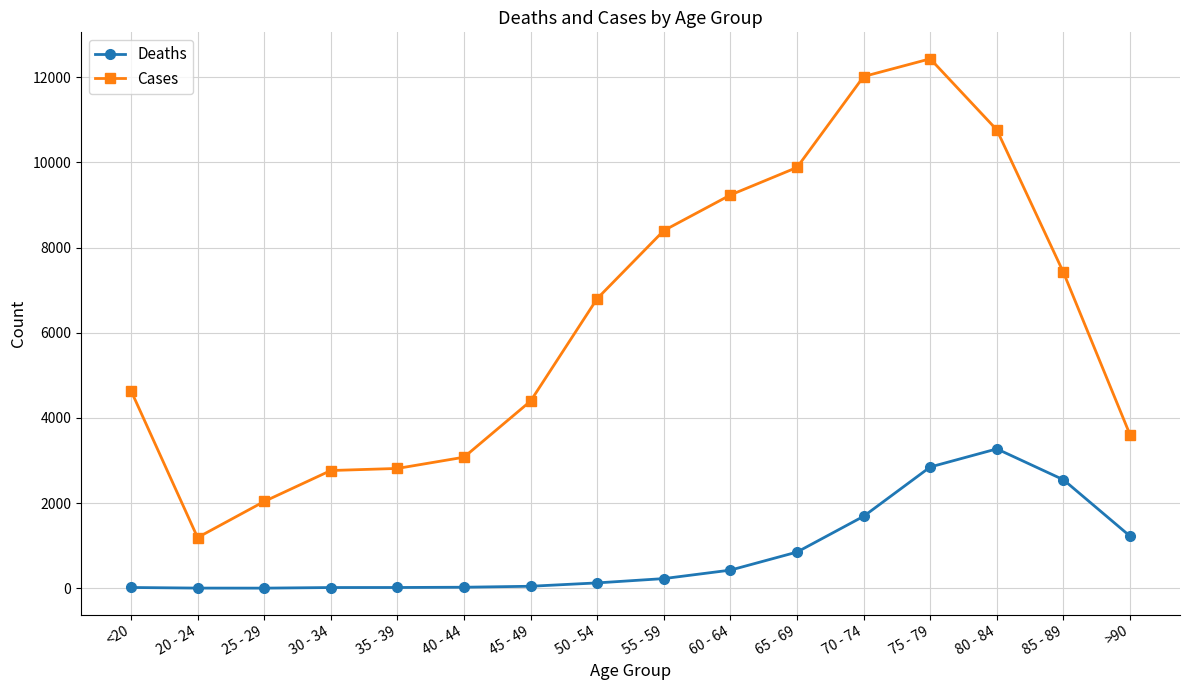

What position from the left is 60 - 64?

10